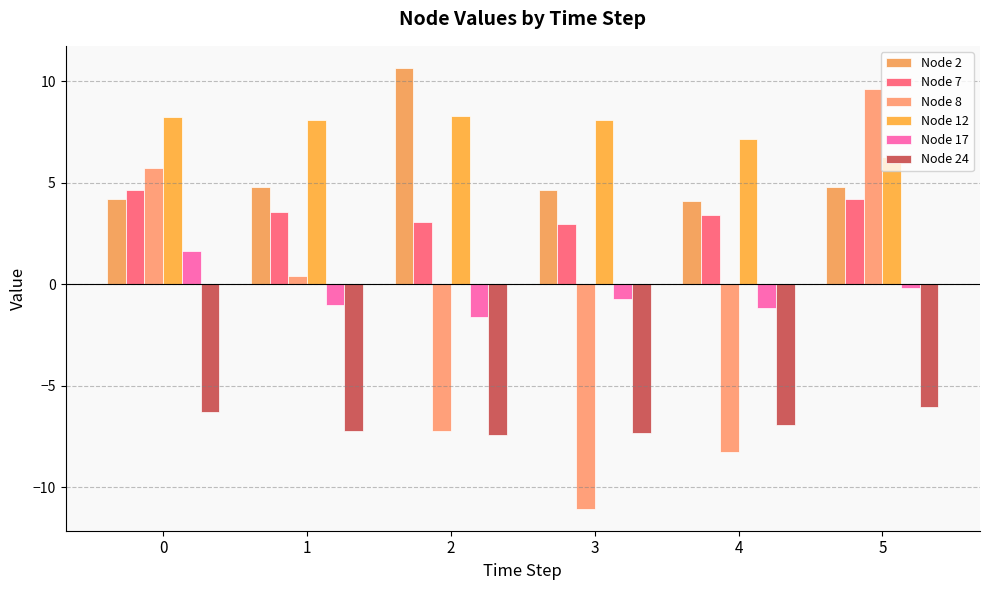

Read the Node 7 value at 3.

3.0